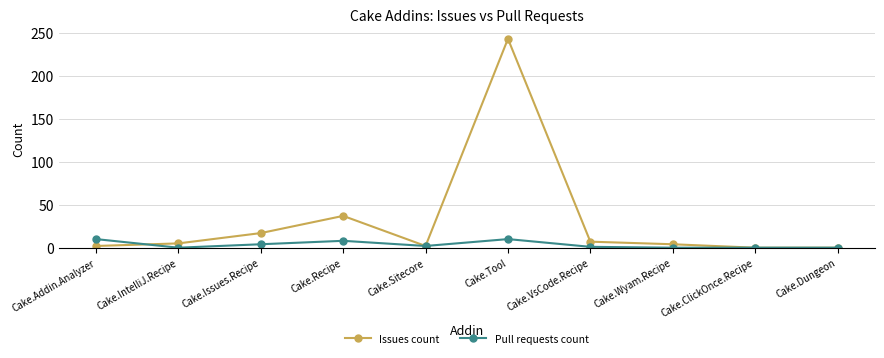

What is the maximum value shown in the chart?

243